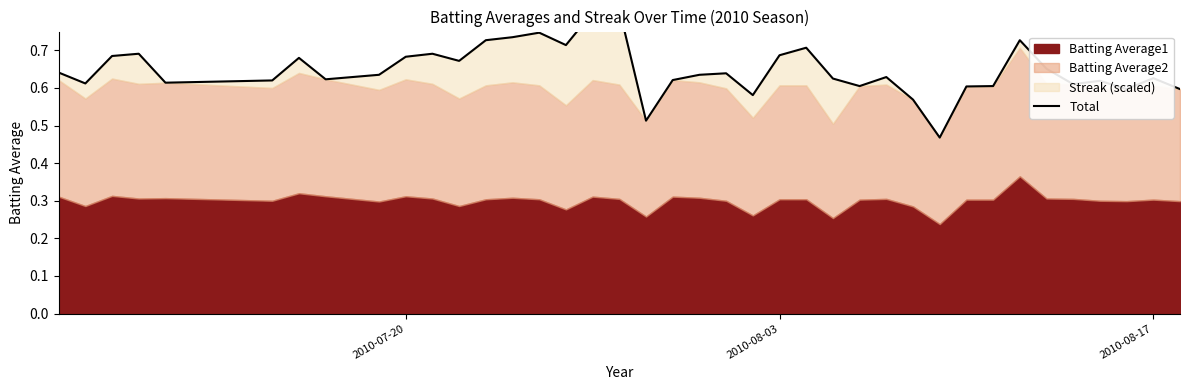

How many interior local valleys (lower than both neighbors) does the data have?

11